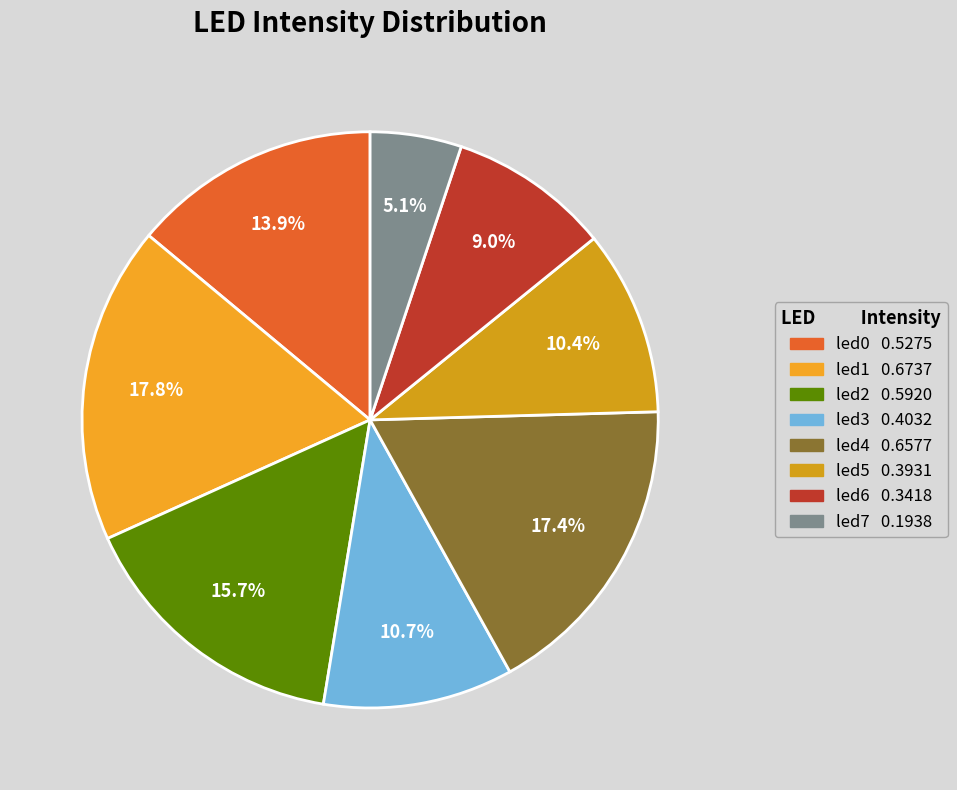

To the nearest percent, what is the average slice percentage?

12%